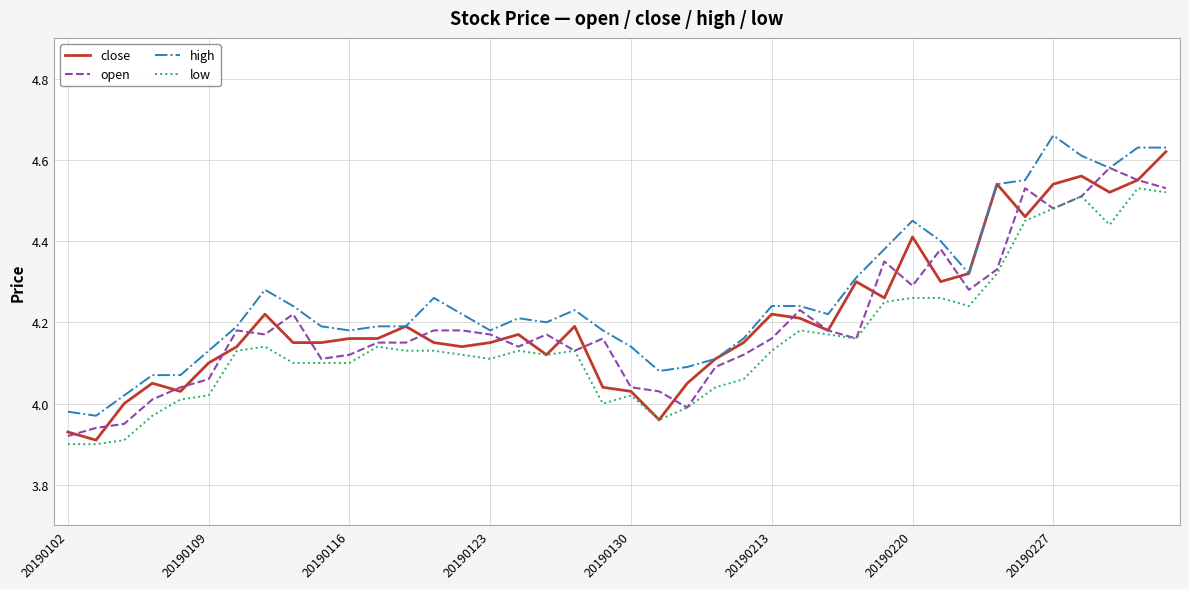

How many lines are shown in the chart?

4